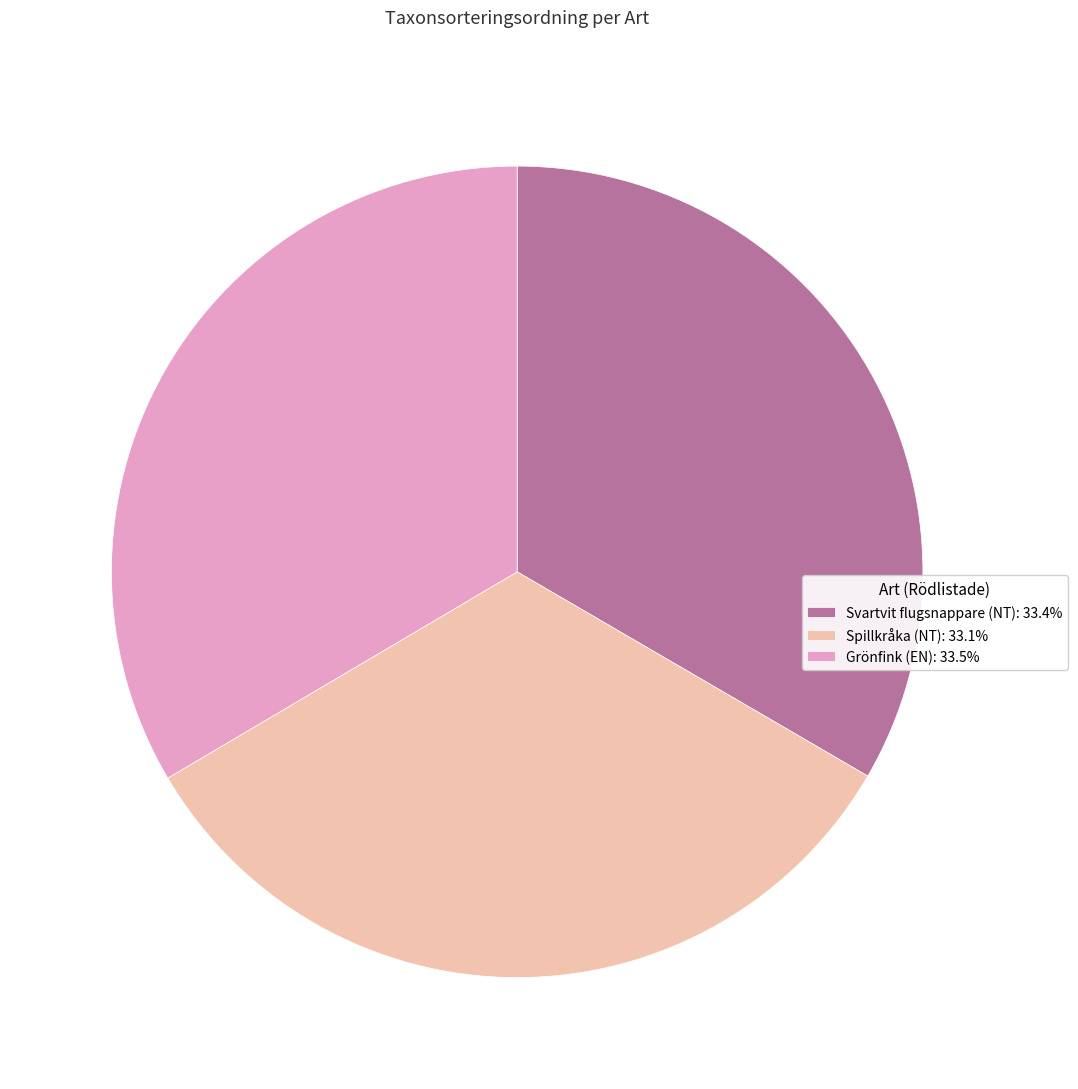

Is the sum of Grönfink (EN): 33.5% and Svartvit flugsnappare (NT): 33.4% greater than half?

Yes